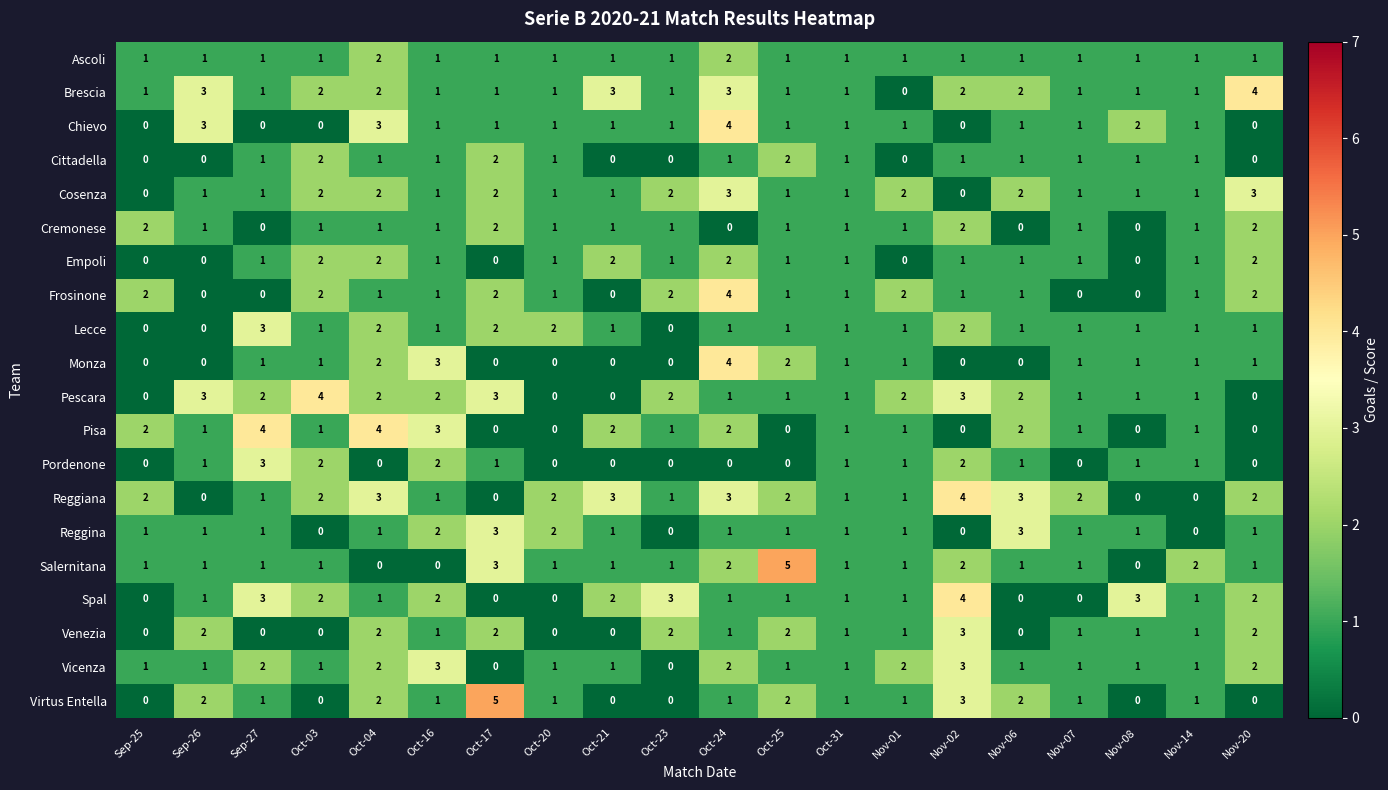

What is the difference between the second highest and minimum values in the Pescara series?

3